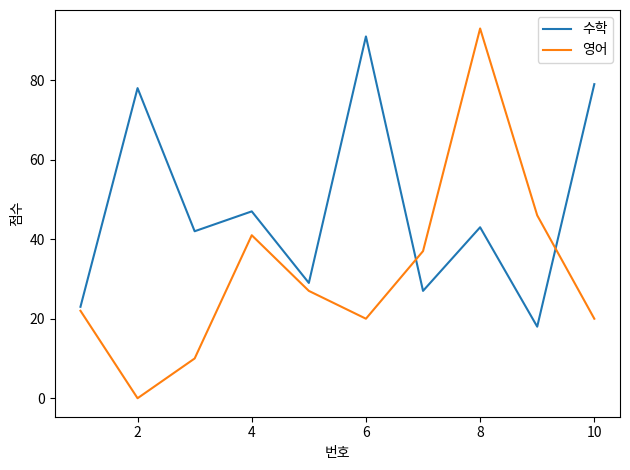

Which series has the widest spread of values?

영어